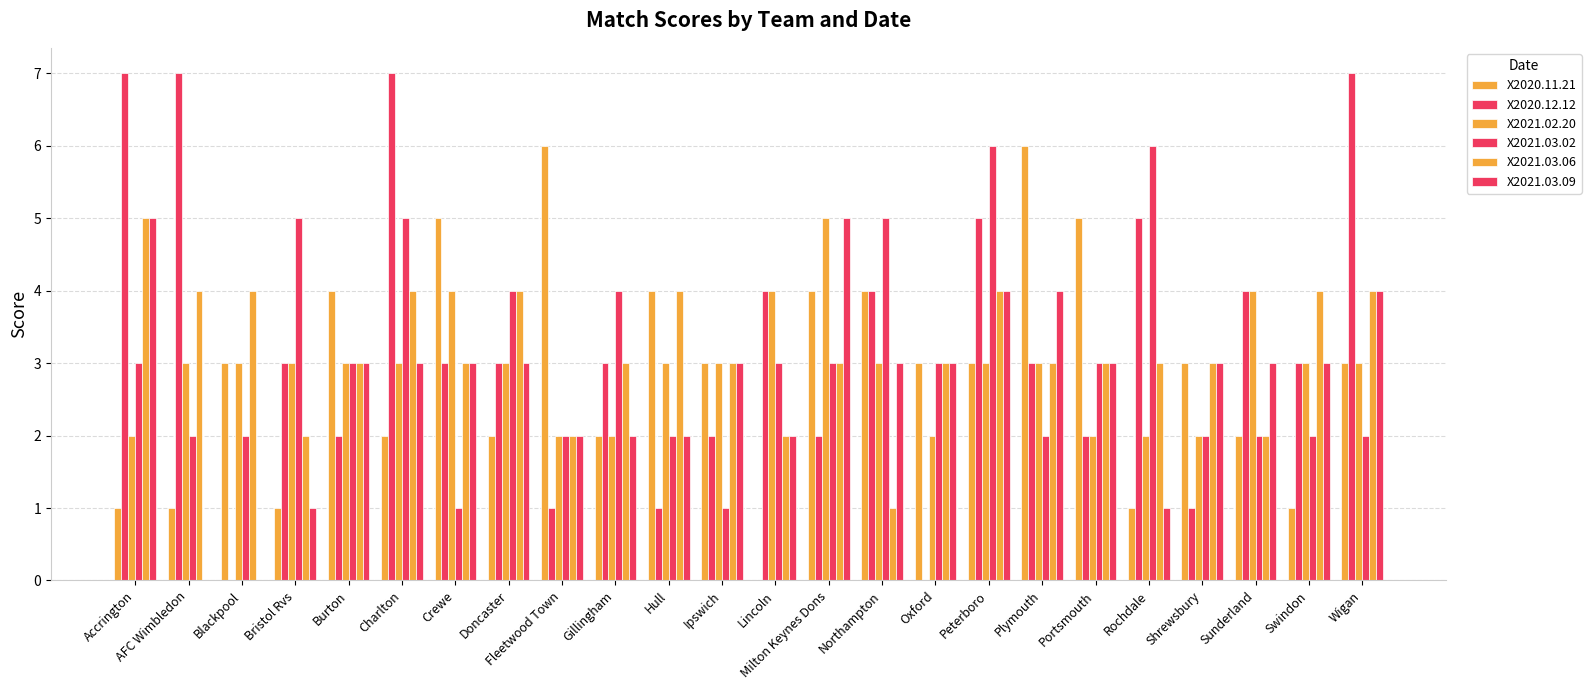

Count the number of data series in this chart.

6